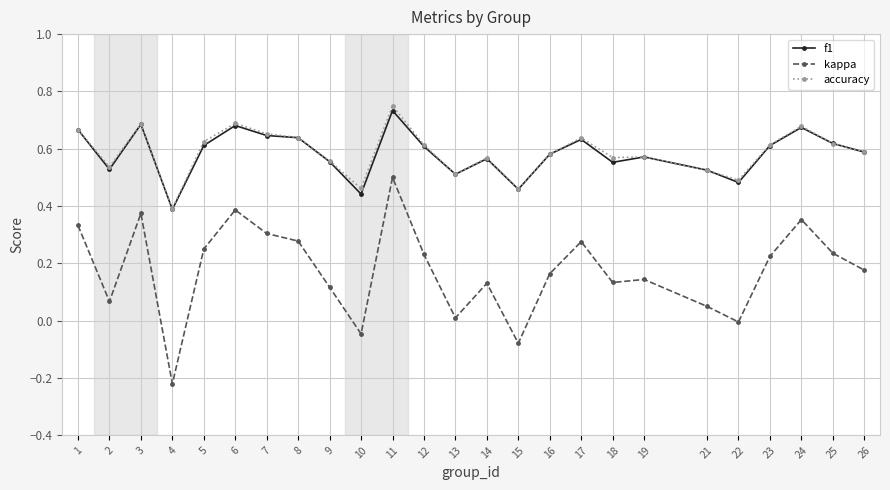

Where is the first local maximum for kappa?

3